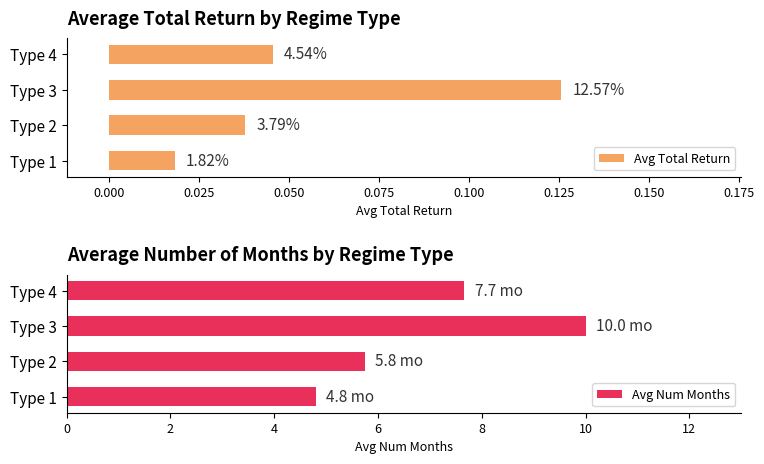

What is the sum of all Avg Total Return values?

0.2